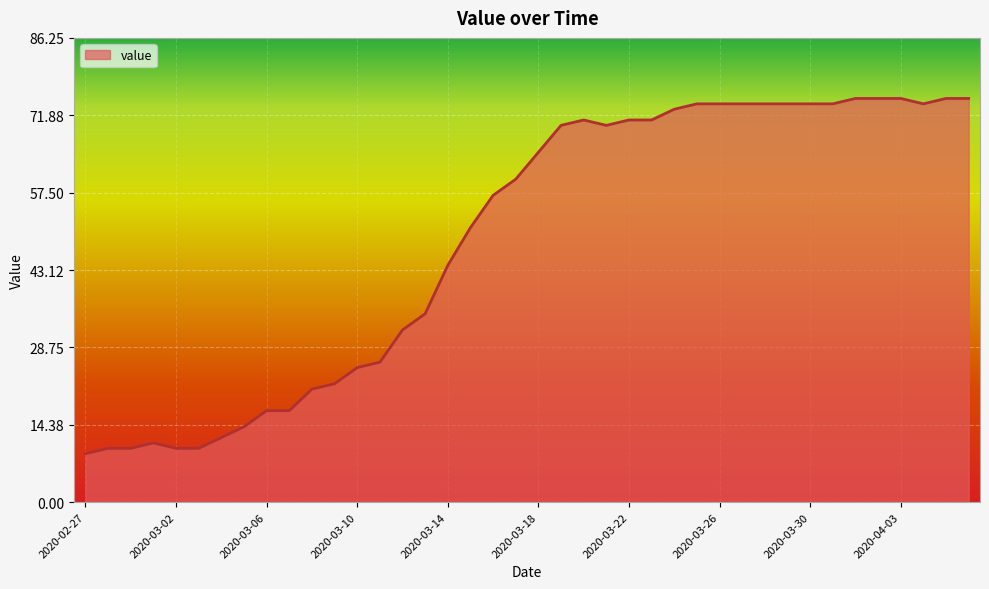

What is the difference between the maximum and minimum values?

66